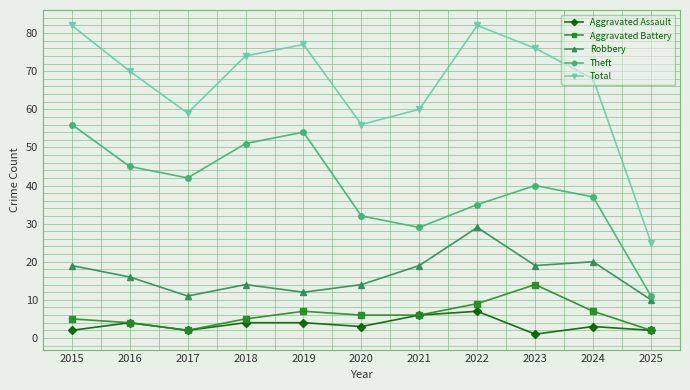

Is the value of Aggravated Assault at 2019 greater than the value of Robbery at 2024?

No